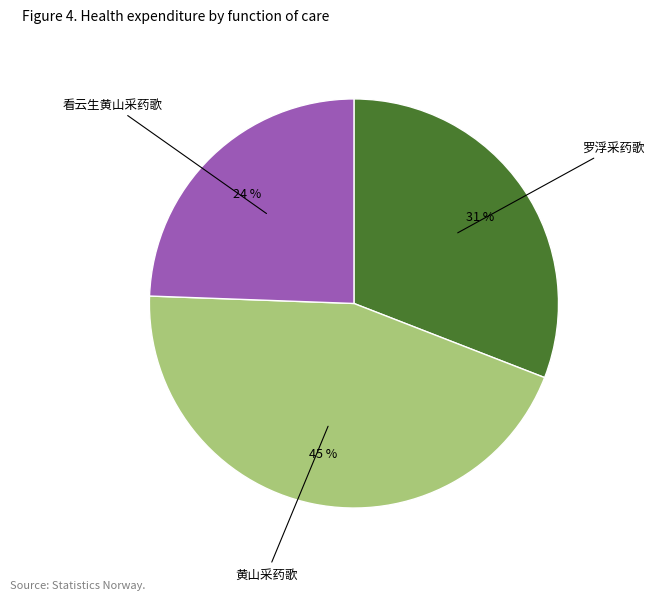

What is the largest slice in the pie chart?

黄山采药歌